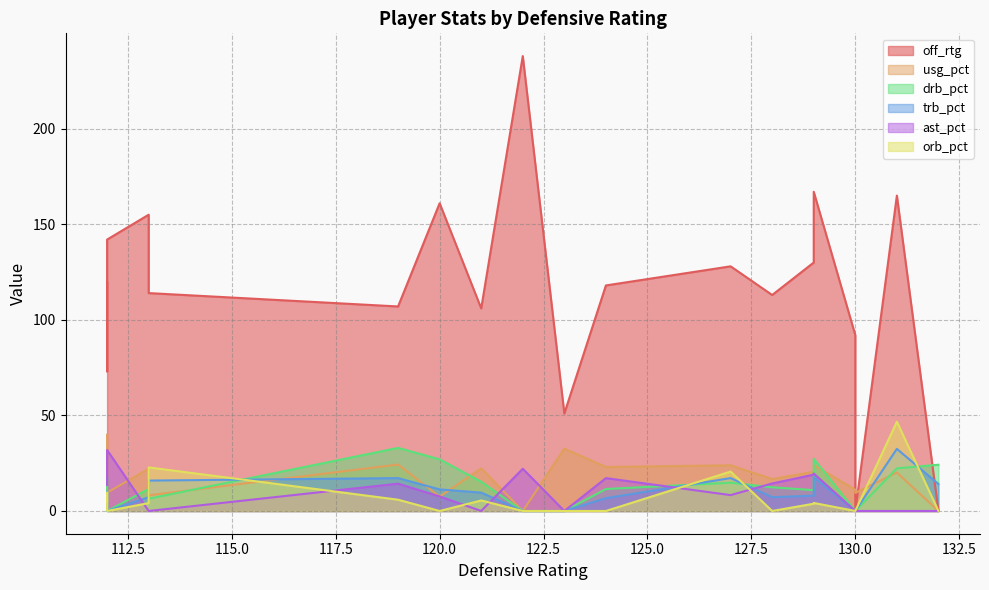

Rank the categories by usg_pct value from lowest to highest.

122, 132, 120, 113, 130, 112, 130, 112, 128, 131, 129, 113, 121, 124, 127, 129, 119, 123, 112